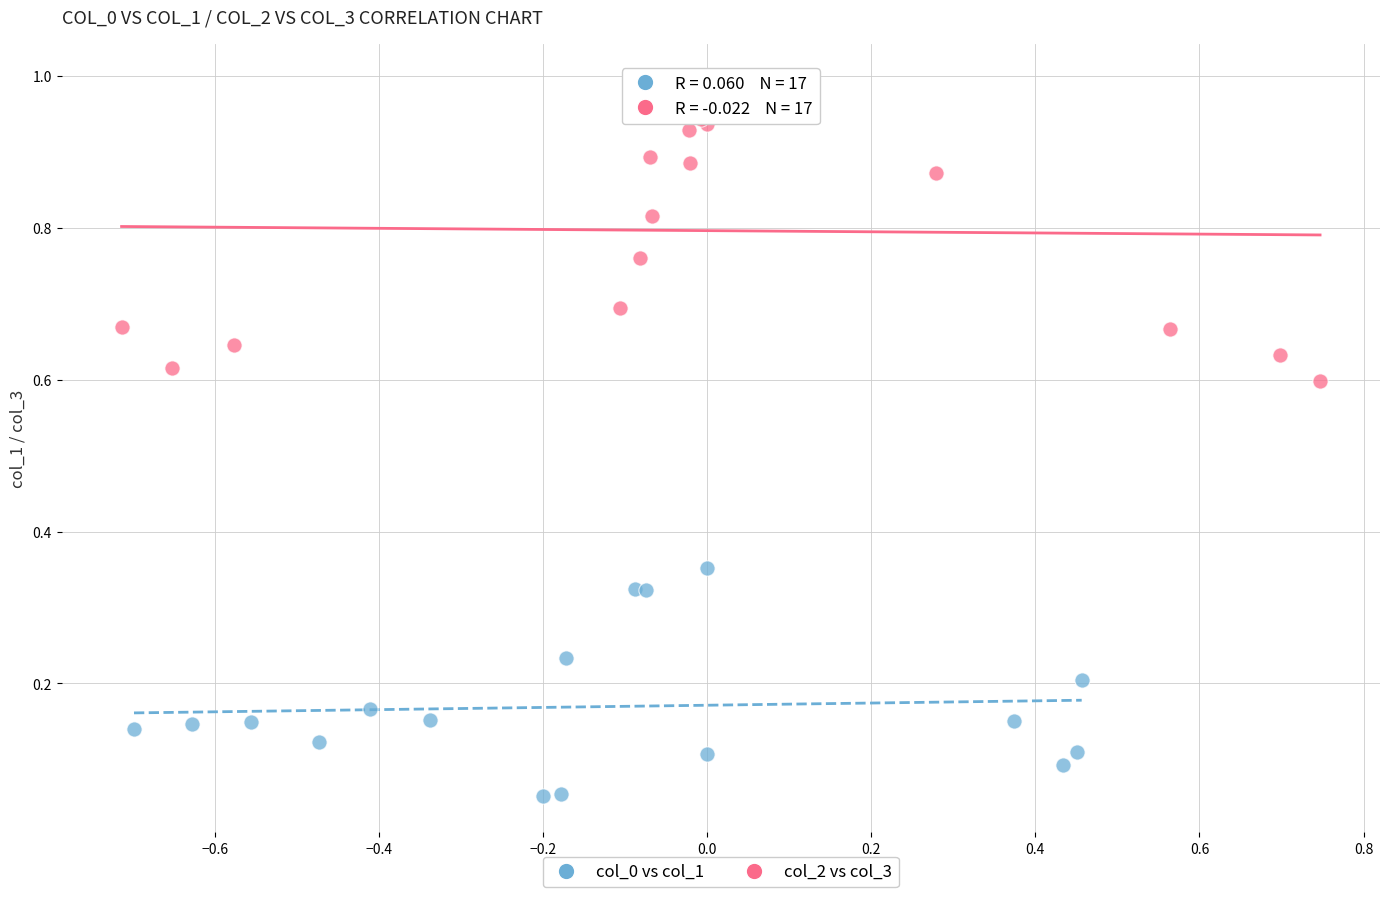

Which series has the widest spread of Y values?

col_2 vs col_3